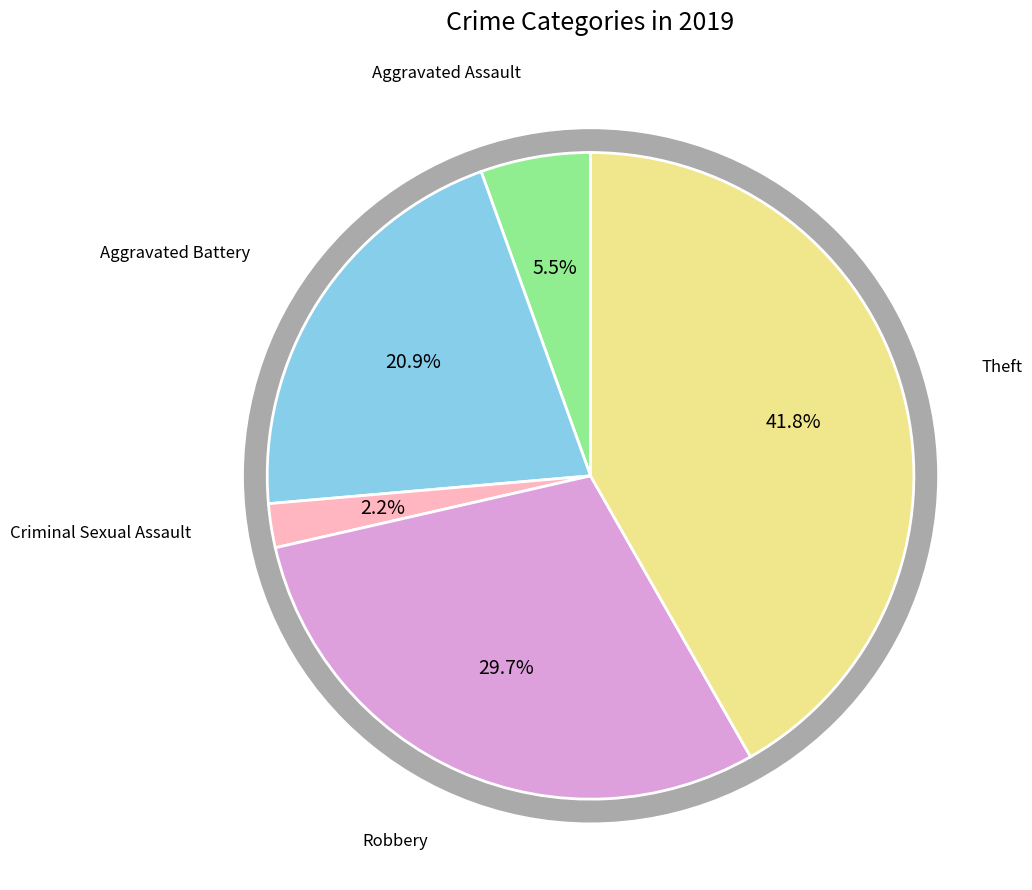

What is the ratio of the value at Aggravated Battery to the value at Criminal Sexual Assault?

9.5